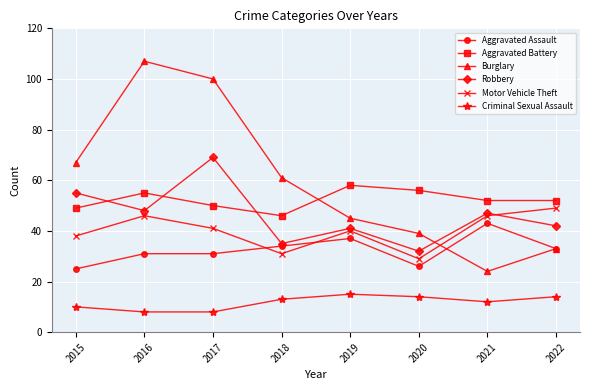

True or false: Robbery has more than 1 interior local peaks.

True